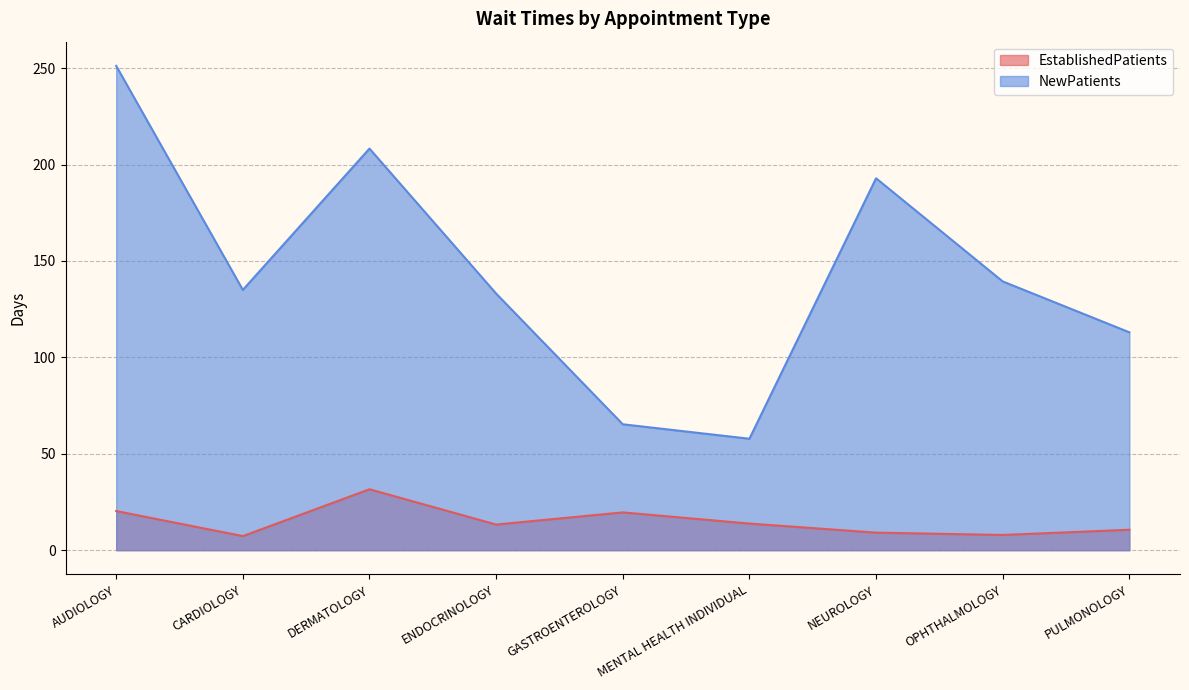

At which label does NewPatients reach its peak?

AUDIOLOGY